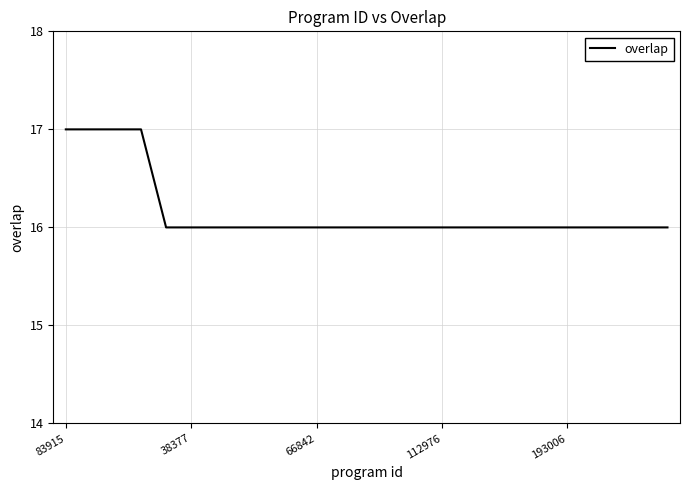

What is the minimum value shown in the chart?

16